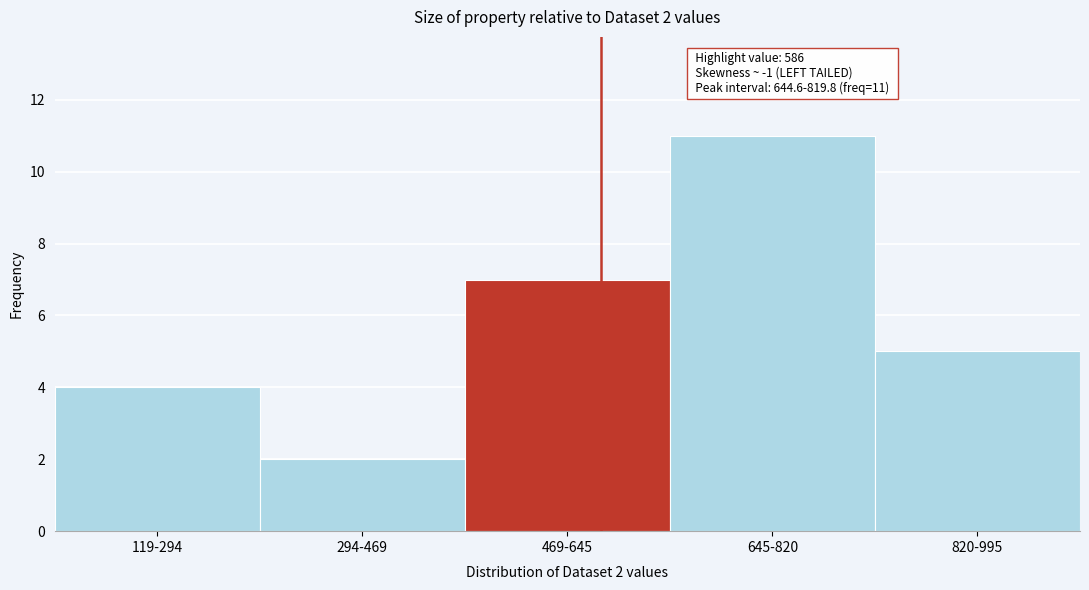

Reading left to right, extract all data points from this chart.

119-294=4	294-469=2	469-645=7	645-820=11	820-995=5